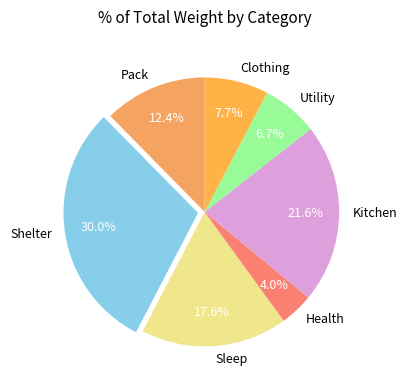

Is there any slice that represents more than half of the pie?

No